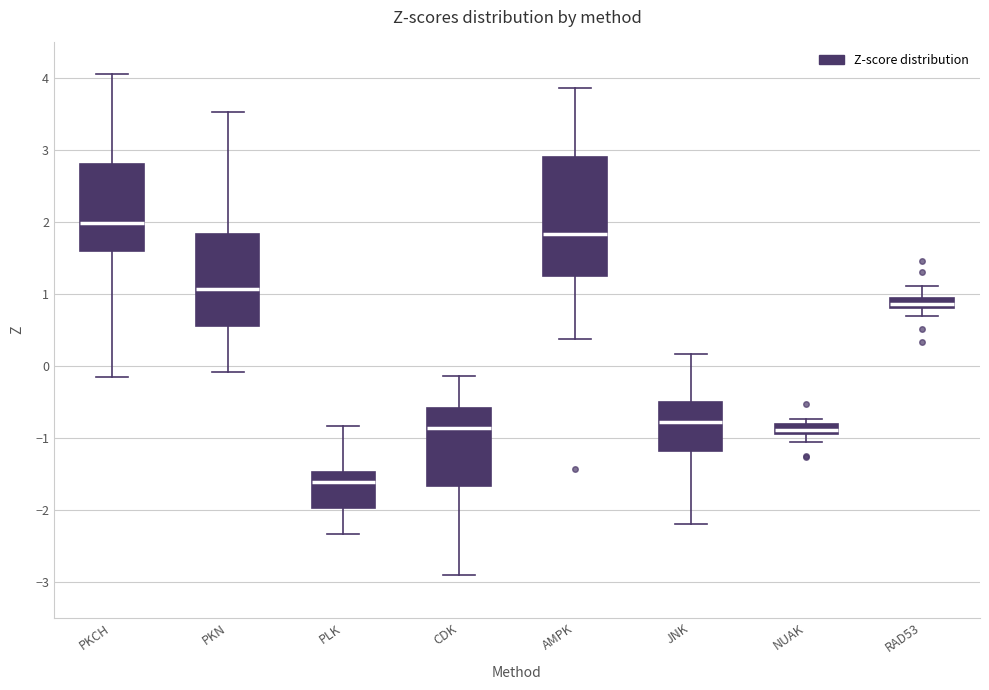

Which box has the lowest median line?

PLK